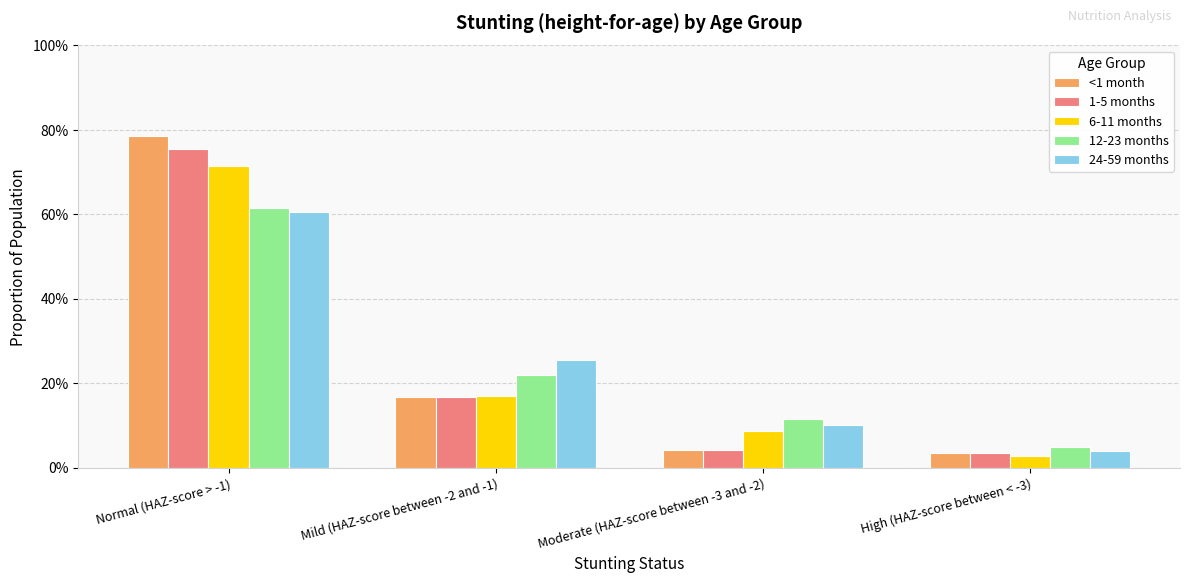

Reading left to right, what are all the values shown in this chart?

<1 month: 0.8	0.2	0.0	0.0
1-5 months: 0.8	0.2	0.0	0.0
6-11 months: 0.7	0.2	0.1	0.0
12-23 months: 0.6	0.2	0.1	0.0
24-59 months: 0.6	0.3	0.1	0.0